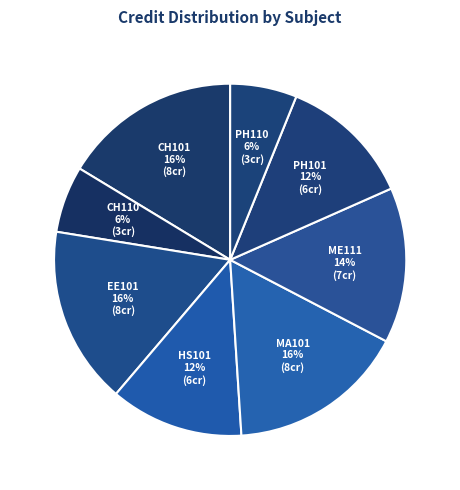

To the nearest percent, what is the difference between the largest and smallest slice percentages?

10%